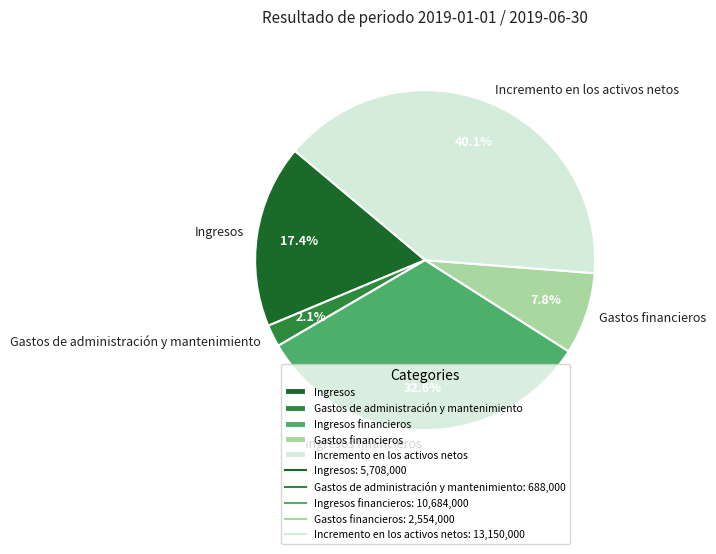

Approximately how many times larger is the value at Gastos financieros compared to Ingresos financieros?

0.2